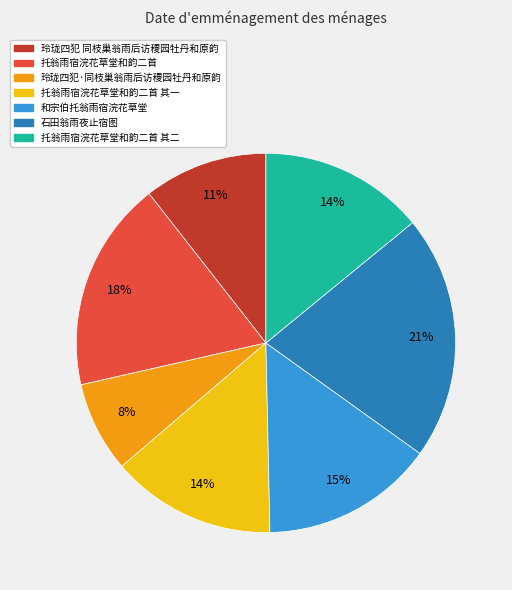

To the nearest percent, what is the average slice percentage?

14%